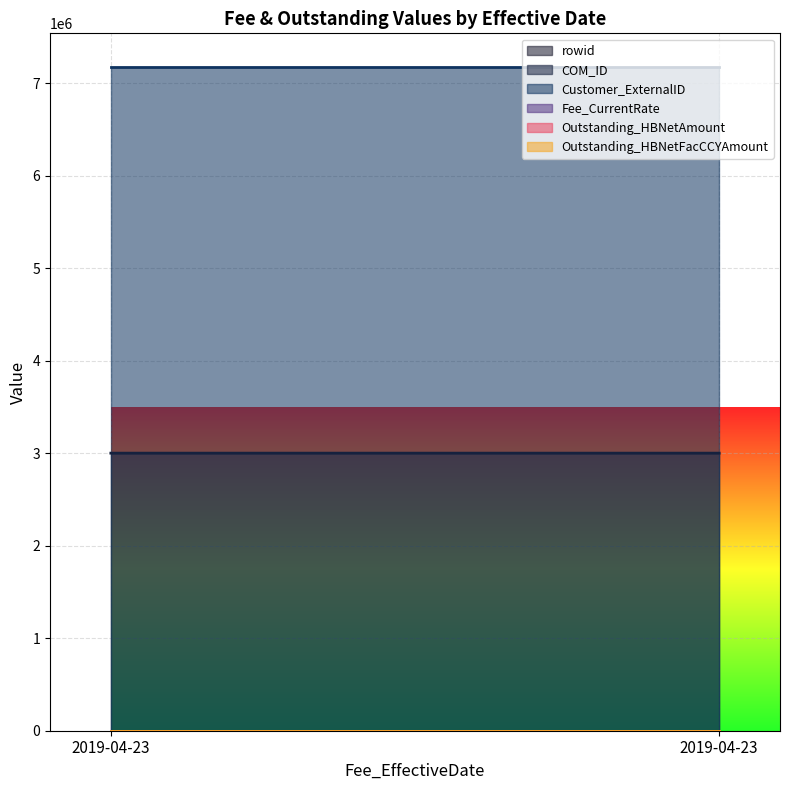

Between 2019-04-23 and 2019-04-23, which is larger?

2019-04-23